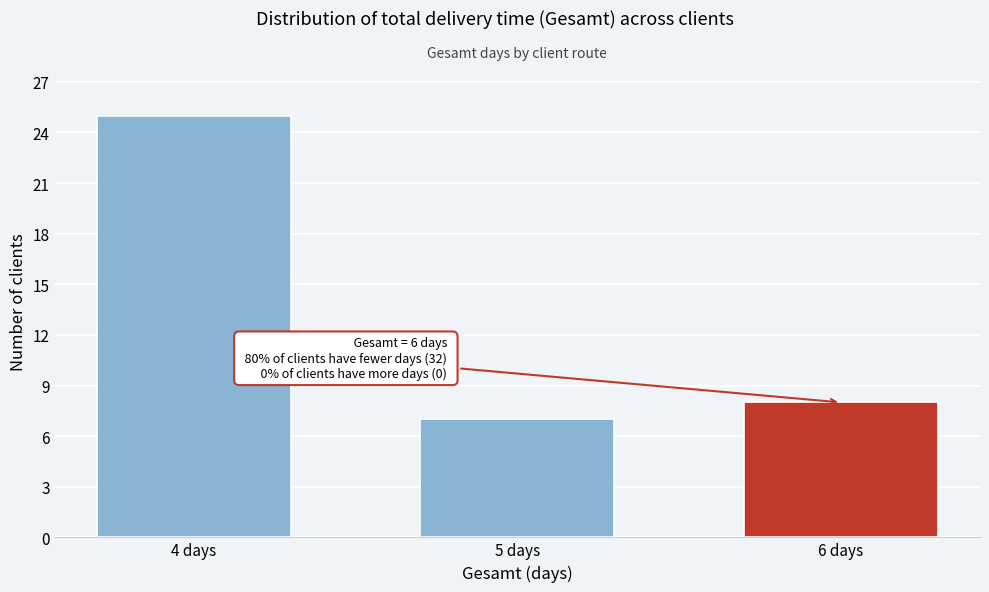

Reading left to right, what are all the values shown in this chart?

4 days=25	5 days=7	6 days=8